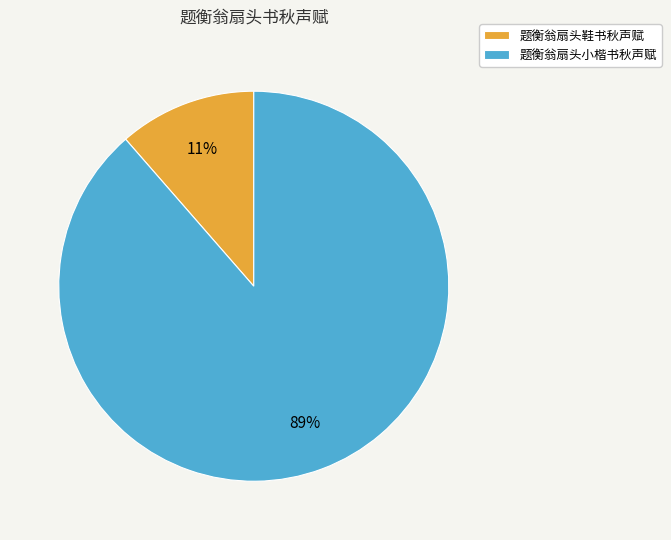

To the nearest percent, what portion does 题衡翁扇头鞋书秋声赋 represent?

11%